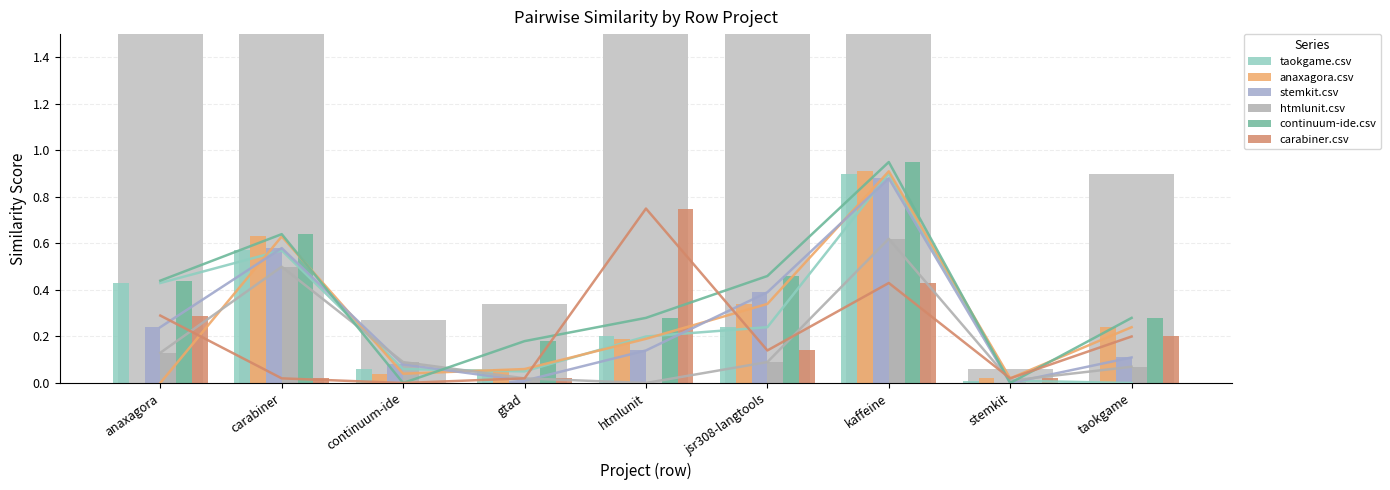

What position from the left is carabiner?

2